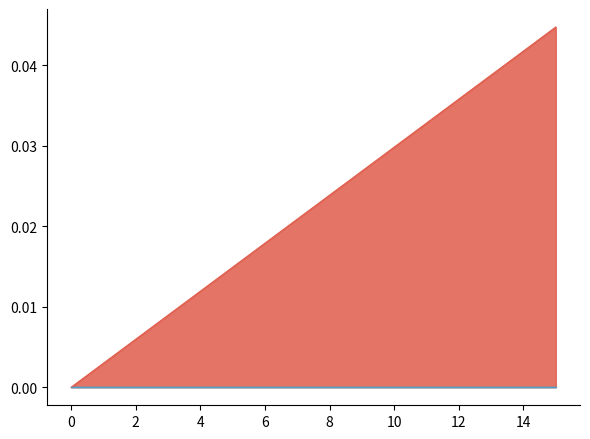

Rank the categories by value from lowest to highest.

0, 1, 2, 3, 4, 5, 6, 7, 8, 9, 10, 11, 12, 13, 14, 15